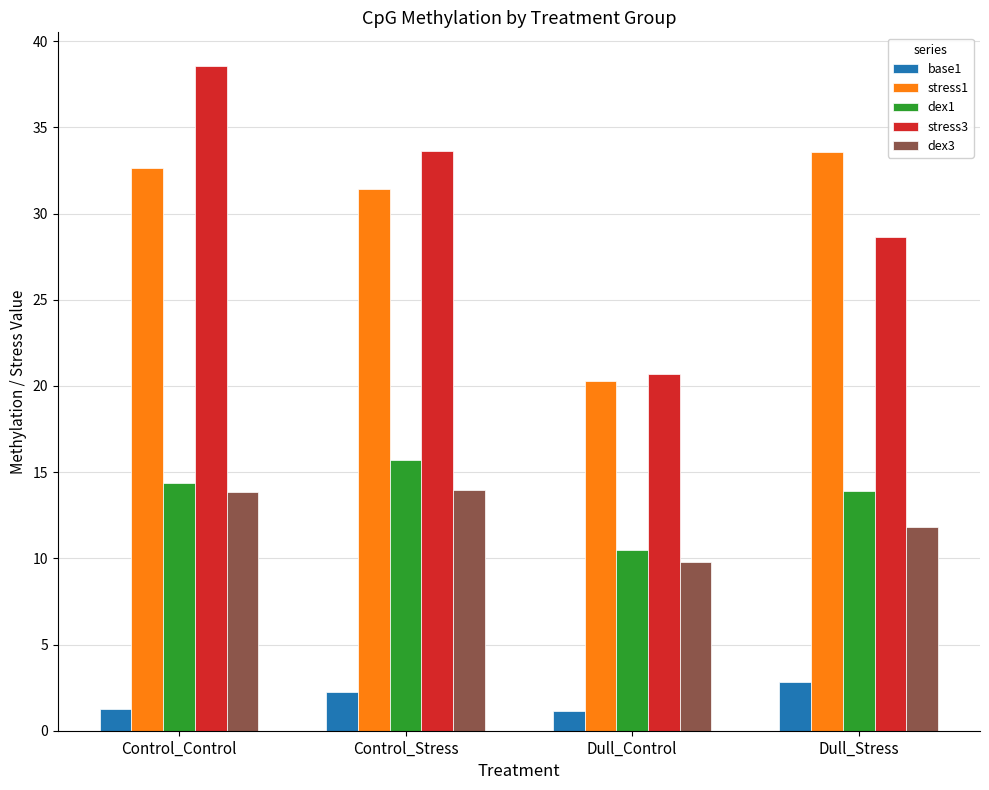

What position from the left is Control_Stress?

2